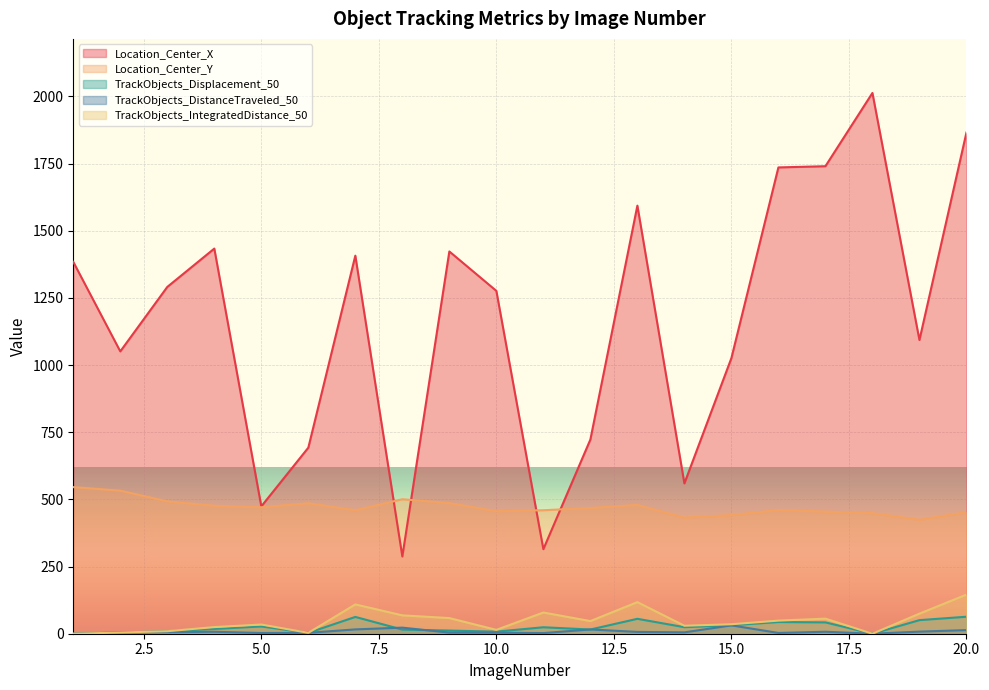

What is the maximum value shown in the chart?

2012.8